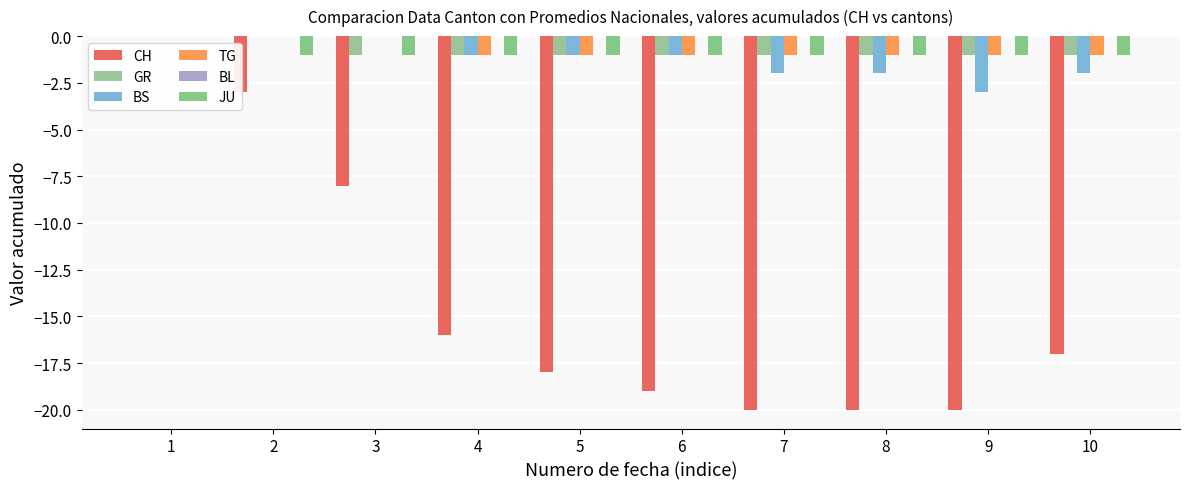

Rank the series by their maximum value, from highest to lowest.

CH, GR, BS, TG, BL, JU